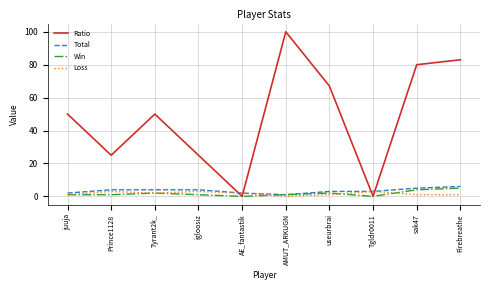

What is the average value of the Win series?

2